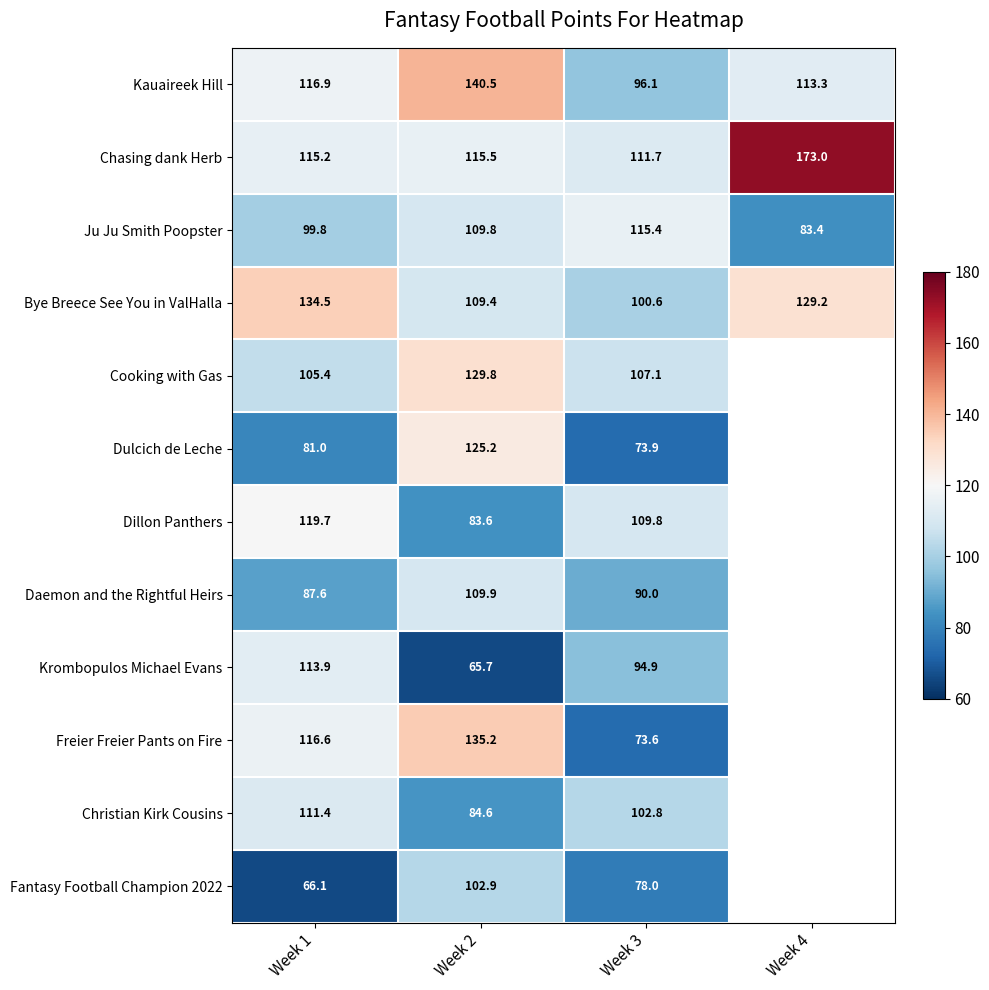

How many data points in Kauaireek Hill are less than 116?

2